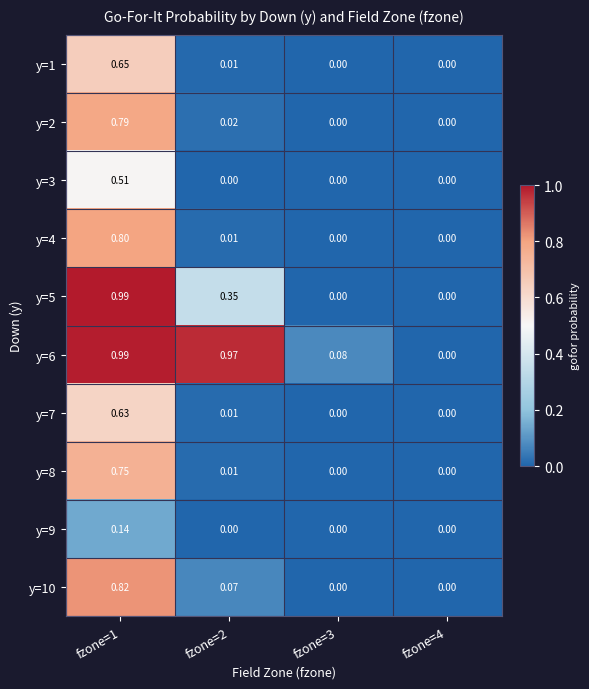

Is the value of y=5 at fzone=1 greater than the value of y=3 at fzone=3?

Yes